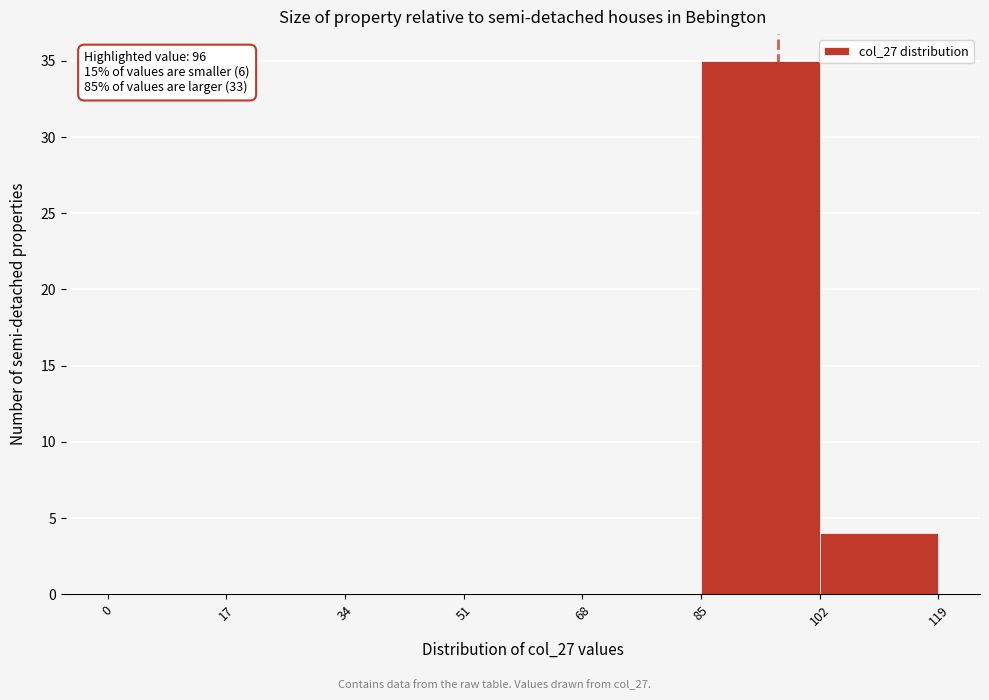

Which range on the x-axis has the tallest bar?

85 to 102